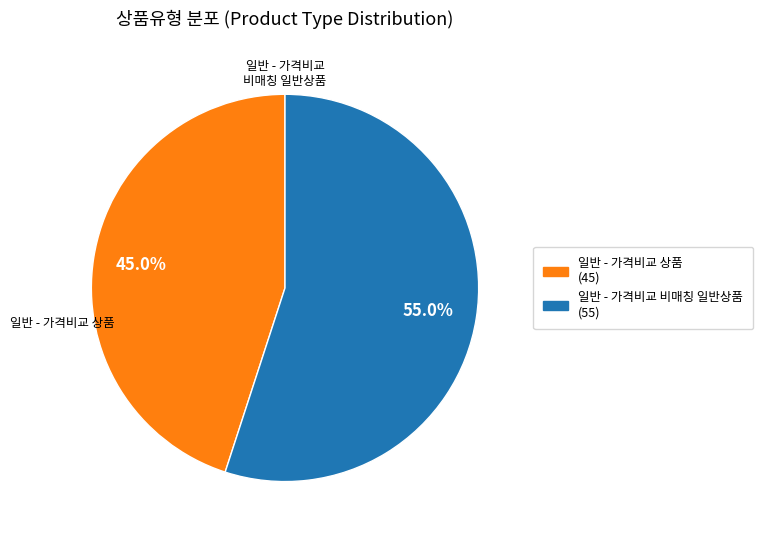

True or false: 일반 - 가격비교 상품 accounts for 45% of the total.

True